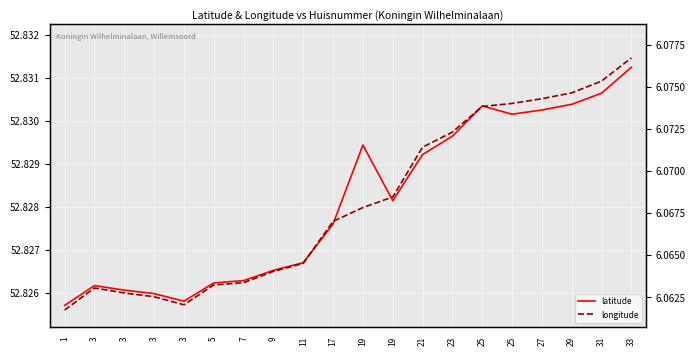

Reading left to right, extract all data points from this chart.

latitude: 1=52.8	3=52.8	3=52.8	3=52.8	3=52.8	5=52.8	7=52.8	9=52.8	11=52.8	17=52.8	19=52.8	19=52.8	21=52.8	23=52.8	25=52.8	25=52.8	27=52.8	29=52.8	31=52.8	33=52.8
longitude: 1=6.1	3=6.1	3=6.1	3=6.1	3=6.1	5=6.1	7=6.1	9=6.1	11=6.1	17=6.1	19=6.1	19=6.1	21=6.1	23=6.1	25=6.1	25=6.1	27=6.1	29=6.1	31=6.1	33=6.1